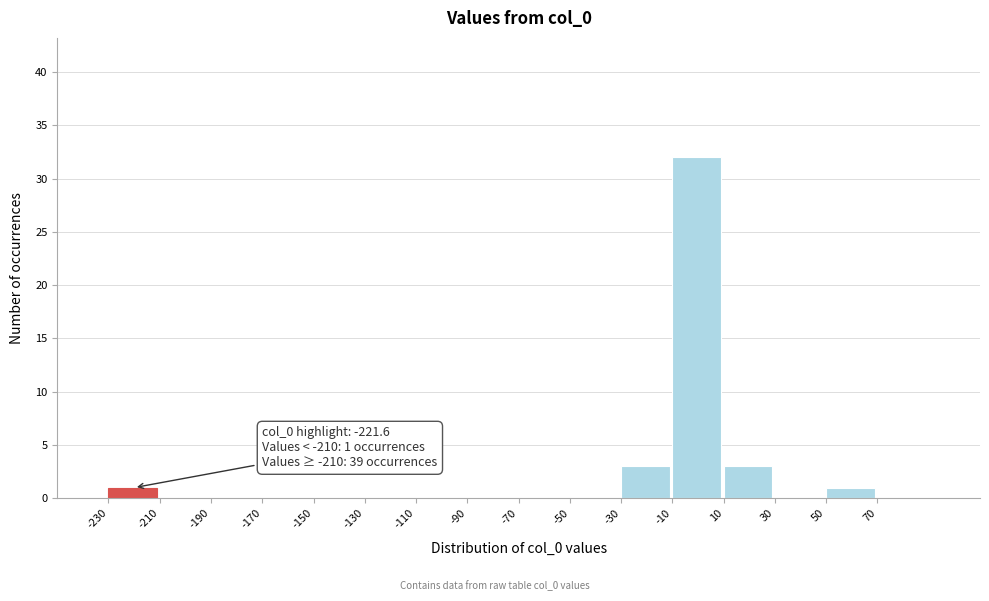

Which range on the x-axis has the tallest bar?

-10 to 10